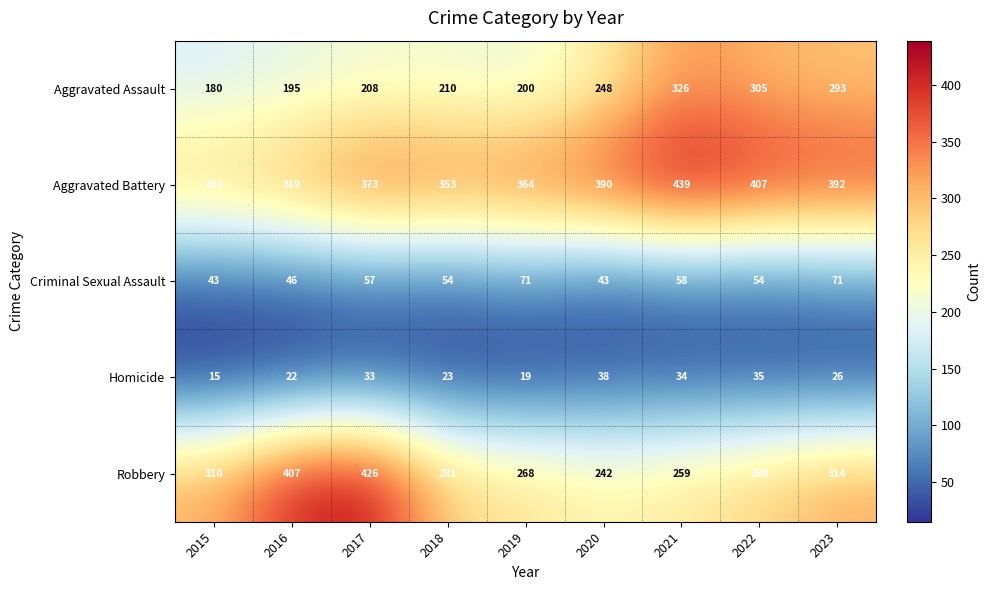

The Homicide series shows 33 at 2017. True or false?

True